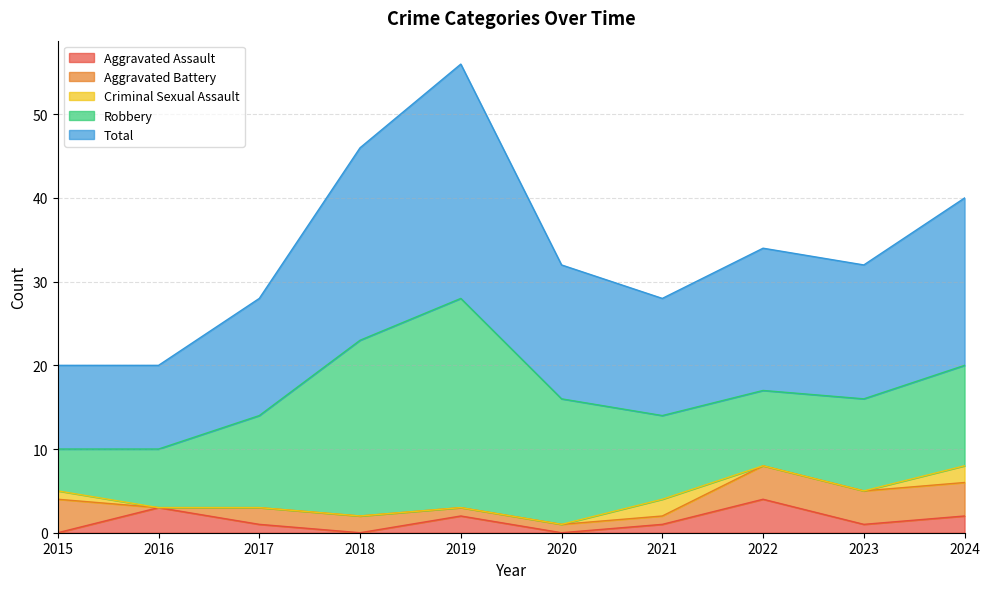

At which category does the chart reach its peak across all series?

2019